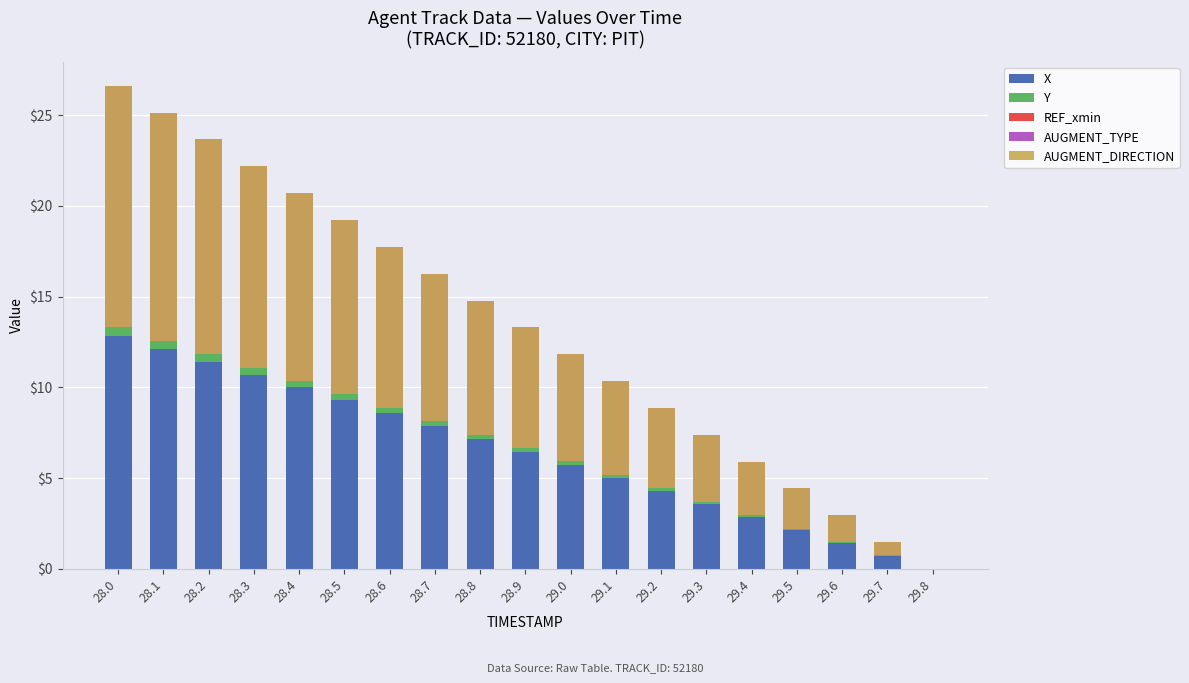

Count the number of categories in the chart.

19